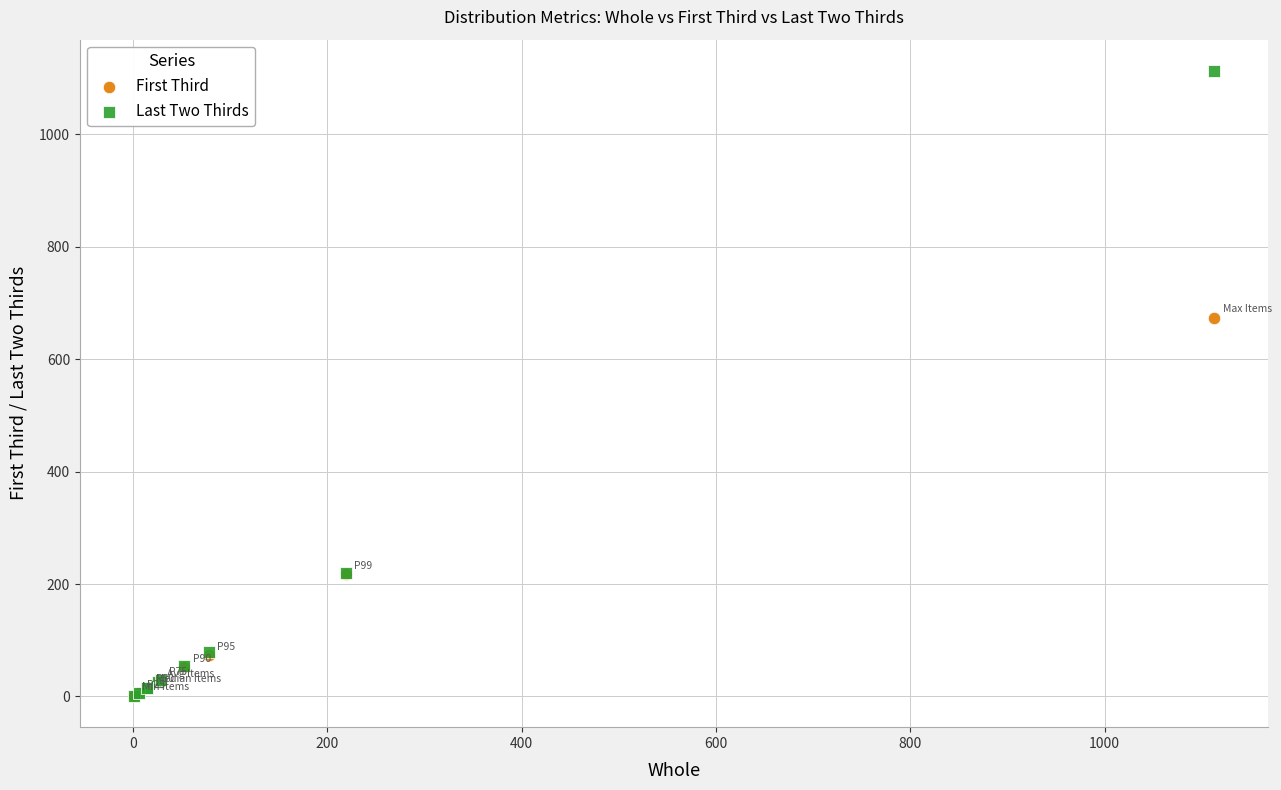

Which series reaches the maximum Y coordinate?

Last Two Thirds